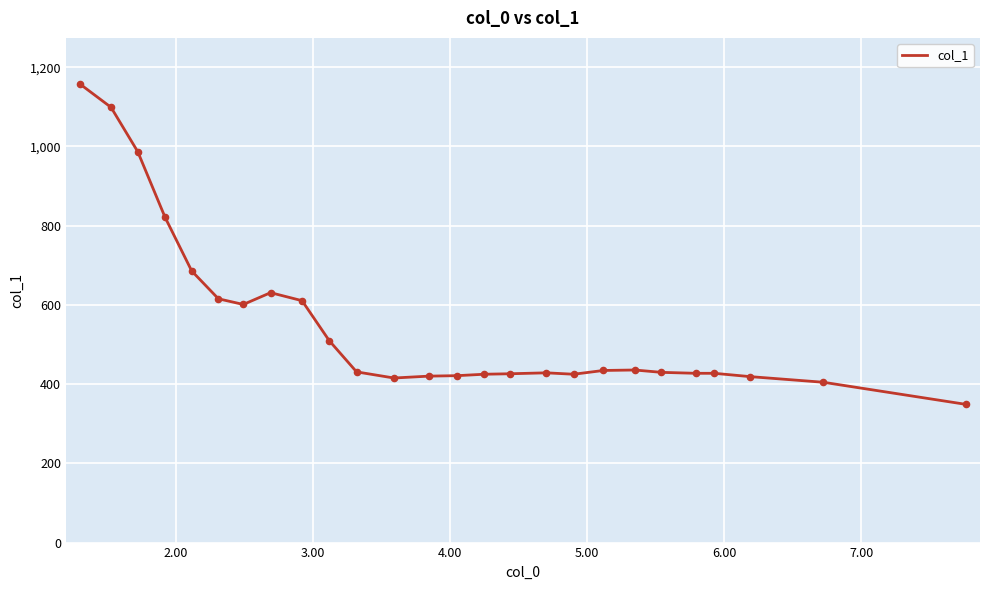

What is the difference between the maximum and minimum values?

809.5